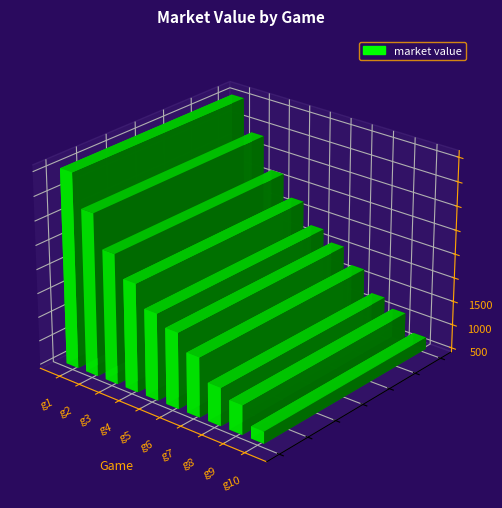

Is it true that the value at 7 is 661?

False